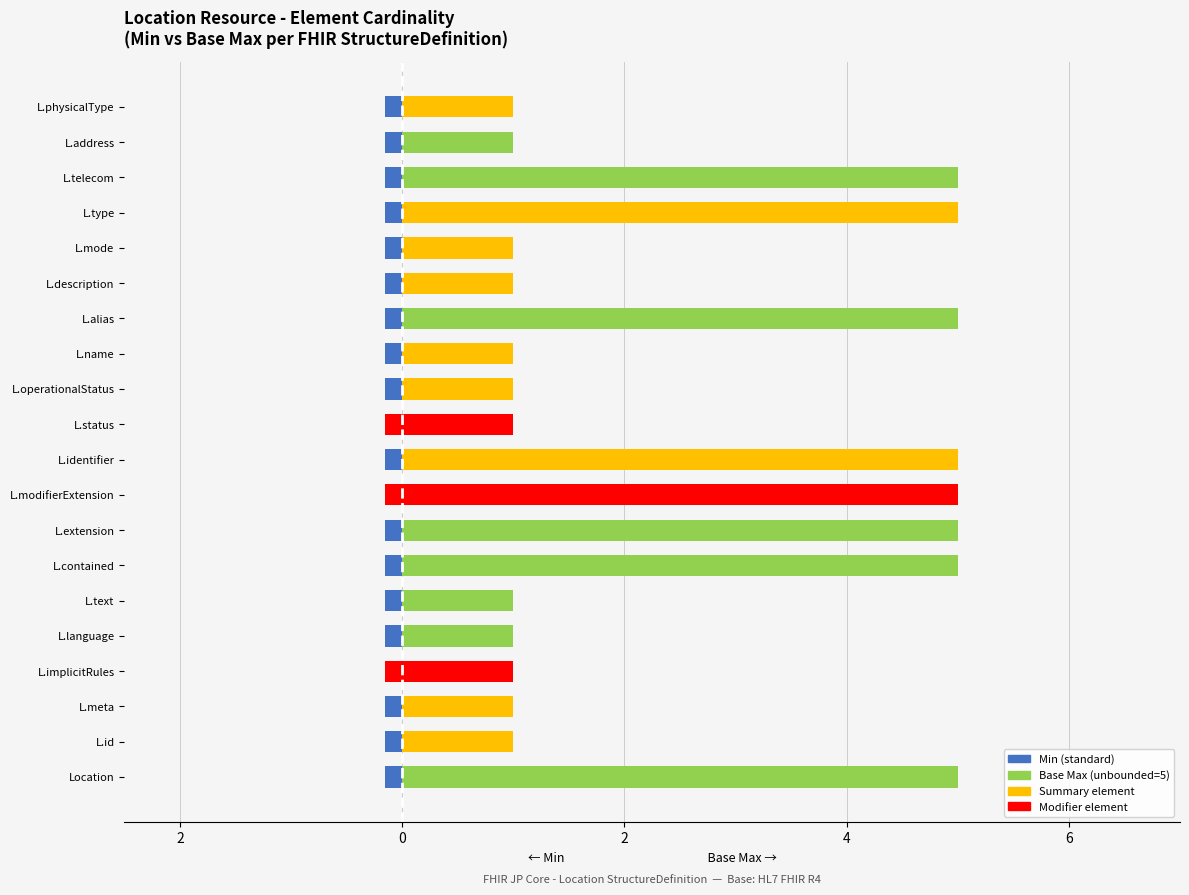

The Base Max series shows 1.0 at L.address. True or false?

True